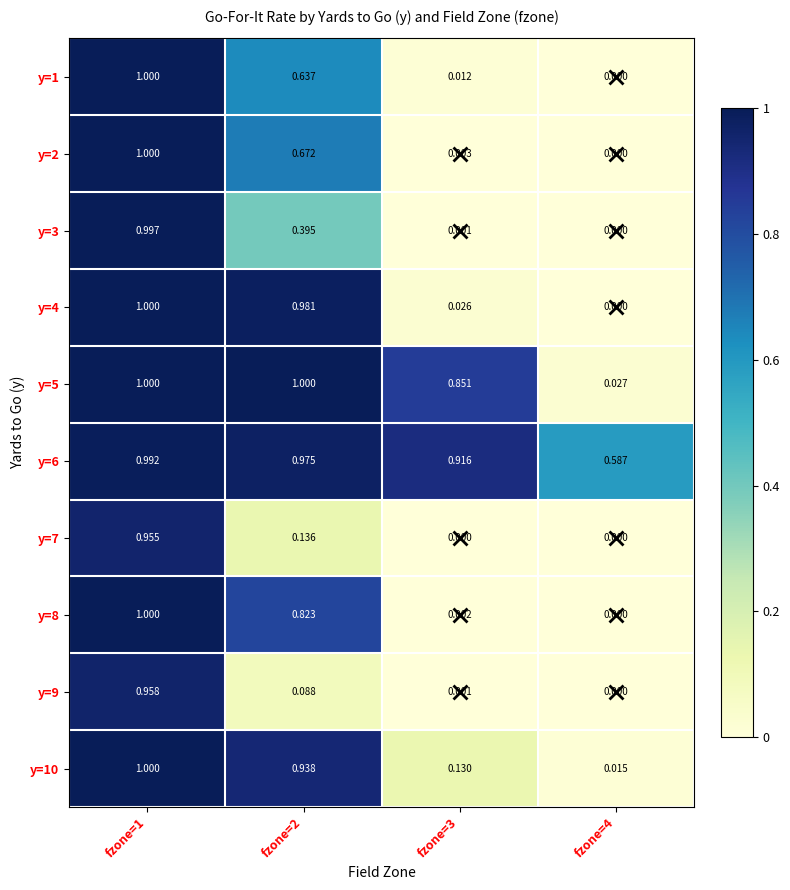

Which series changed the most between fzone=2 and fzone=3?

y=4